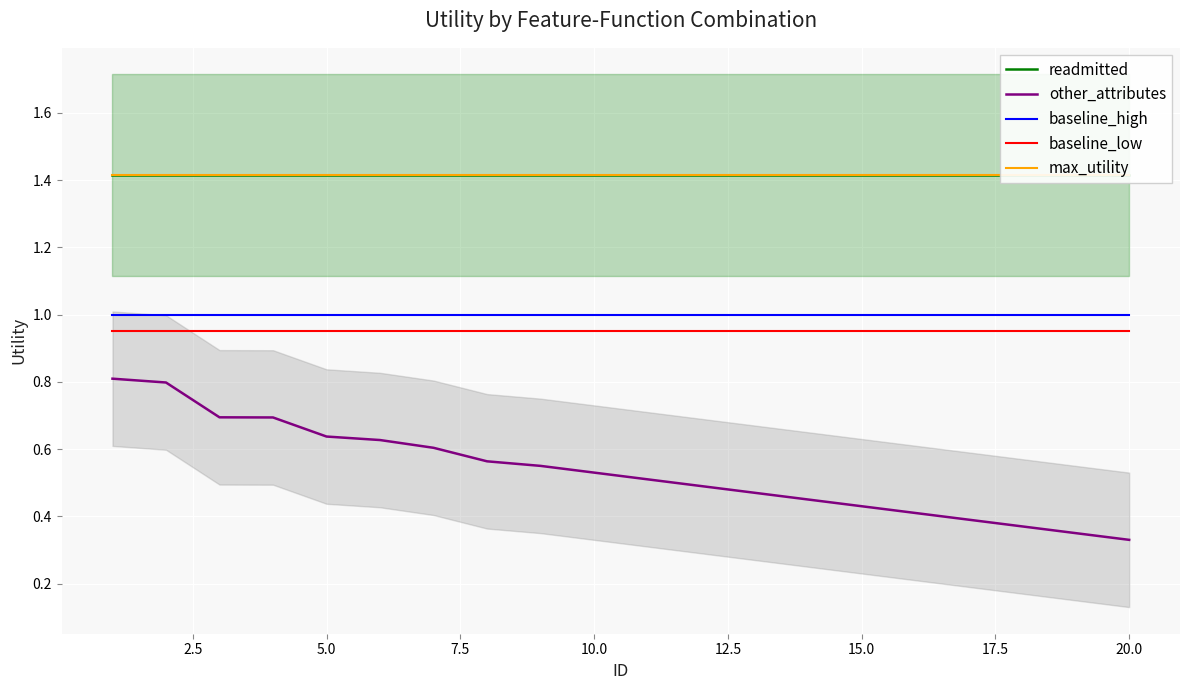

True or false: baseline_high and other_attributes intersect in this chart.

False